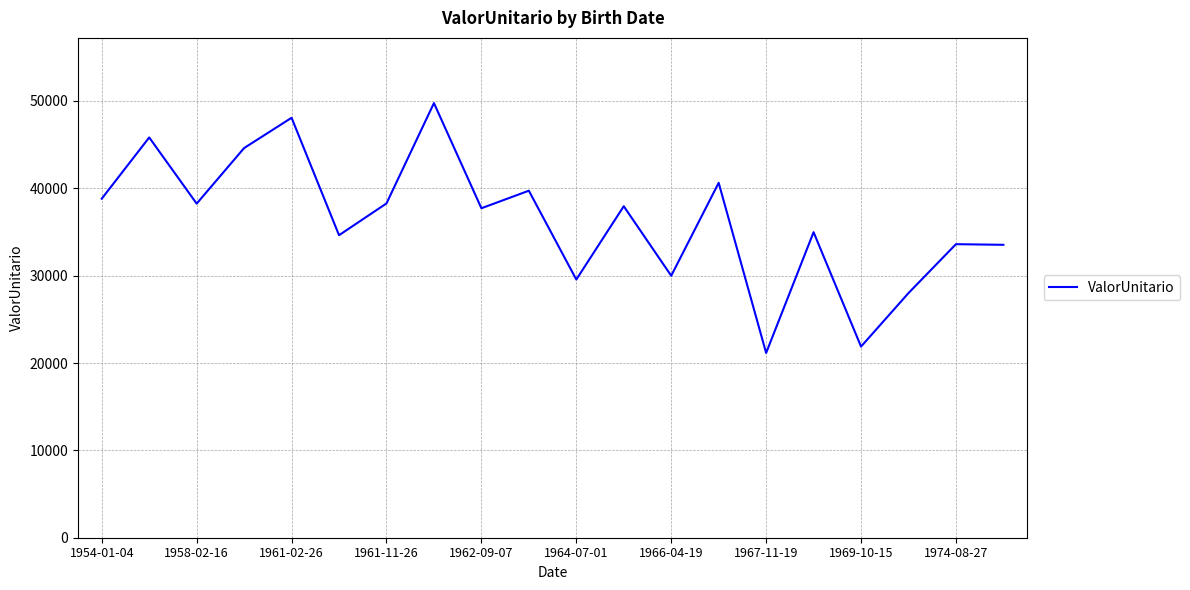

What is the minimum value shown in the chart?

21149.9